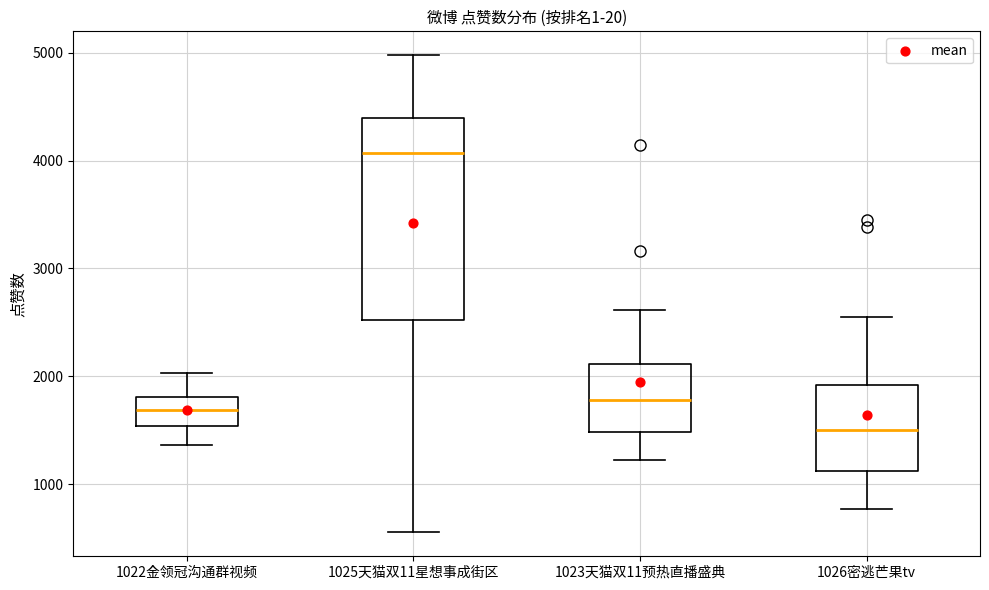

Which box is the tallest, from its lower edge to its upper edge?

1025天猫双11星想事成街区